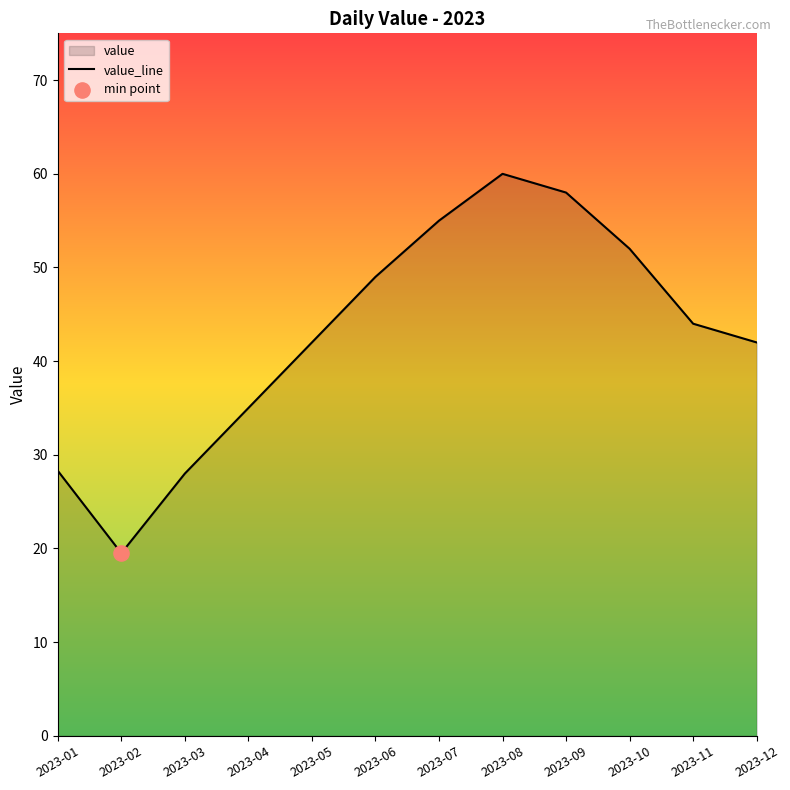

Approximately how many times larger is the value at 2023-08 compared to 2023-10?

1.2